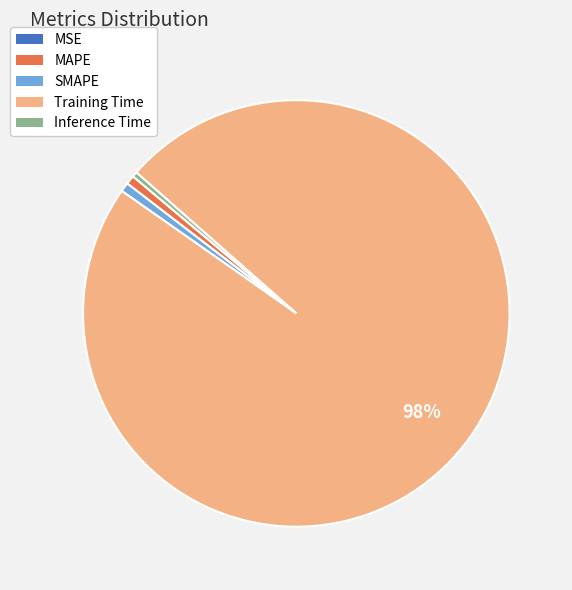

Is it true that SMAPE is 1% of the pie?

True